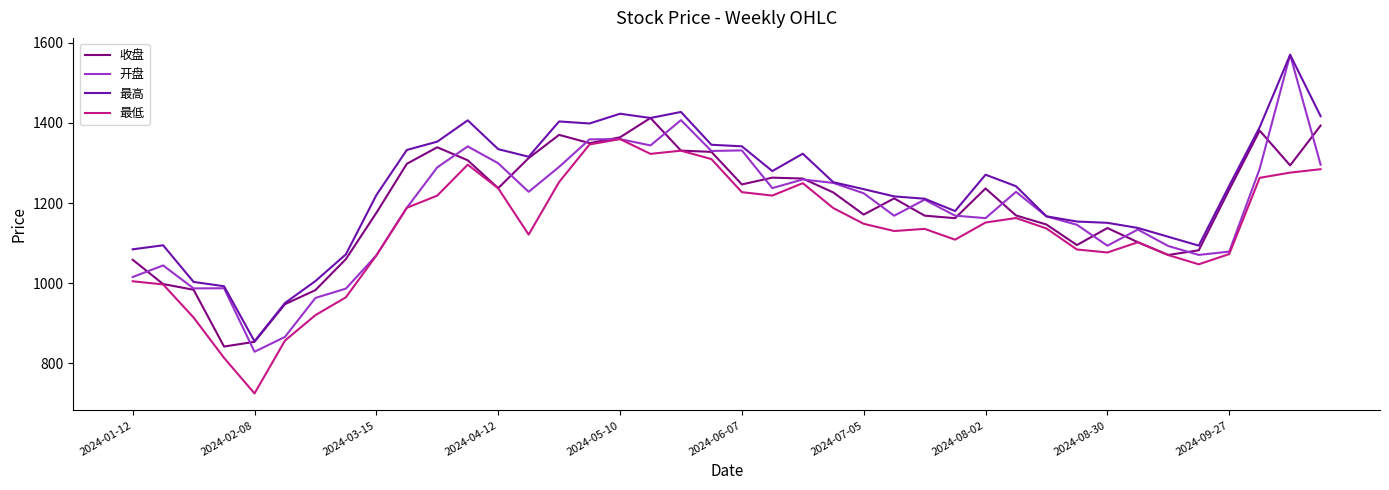

Which series has the largest total across all categories?

最高